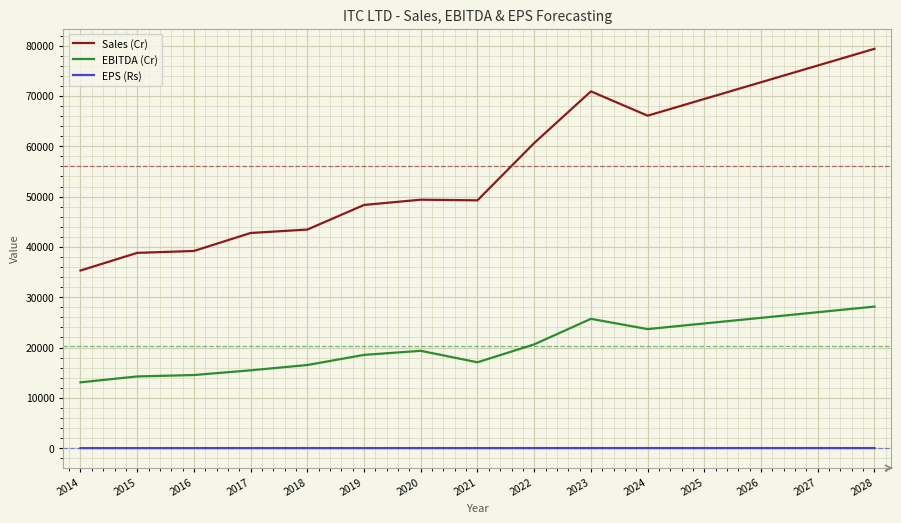

What is the difference between the highest and lowest values at 2025?

69397.6